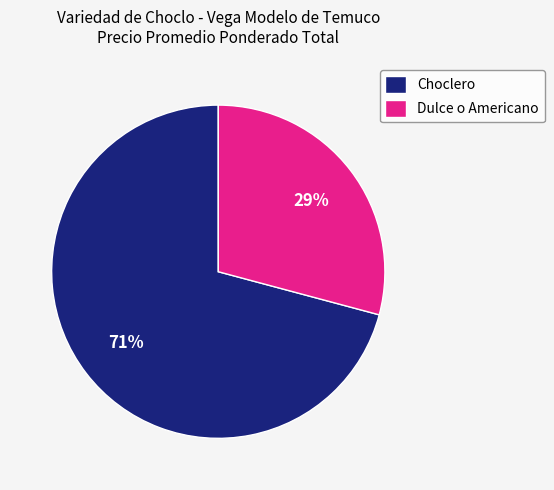

Is it true that Choclero is 71% of the pie?

True